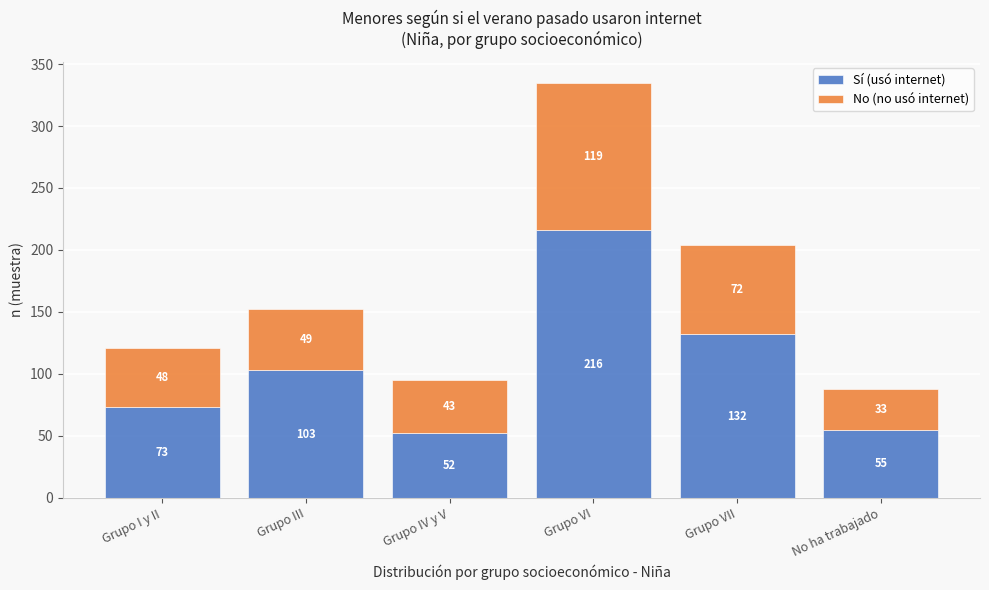

Reading left to right, transcribe the values for Sí (usó internet).

73	103	52	216	132	55